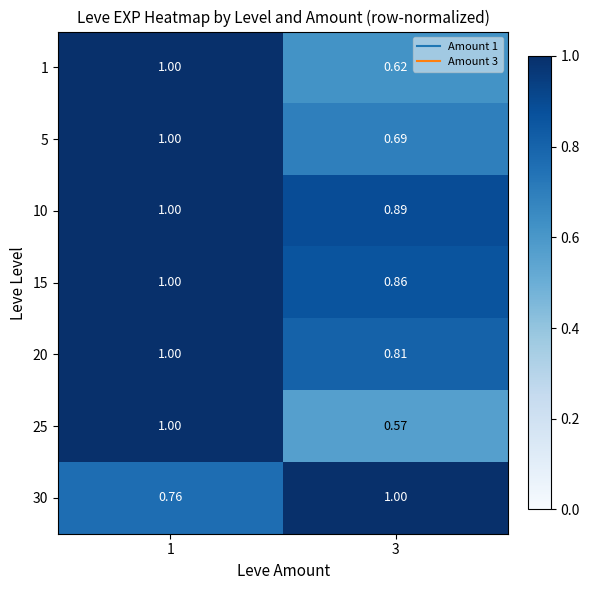

Is the value of 25 at 3 greater than the value of 10 at 1?

No